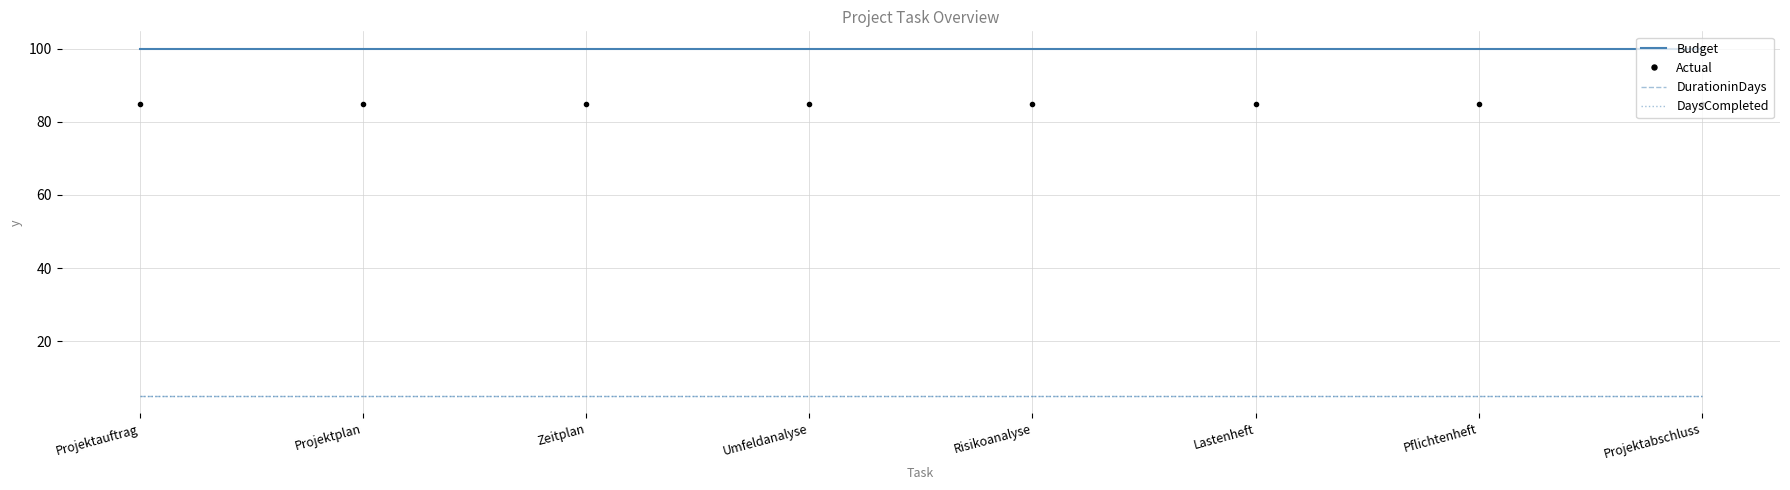

What is the sum of all Actual values?

680